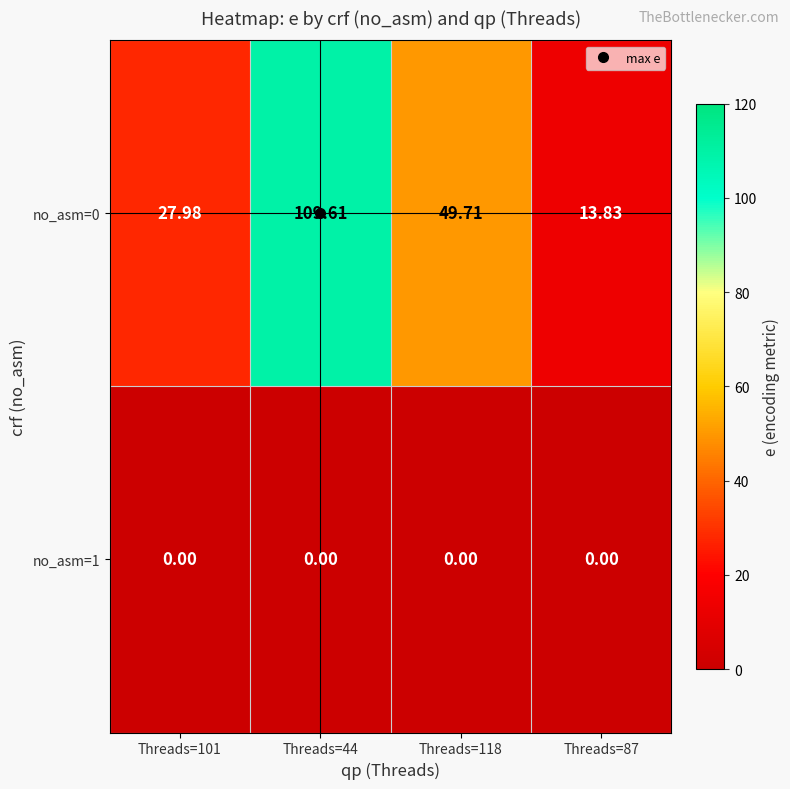

List the series in order of their peak value, highest first.

no_asm=0, no_asm=1